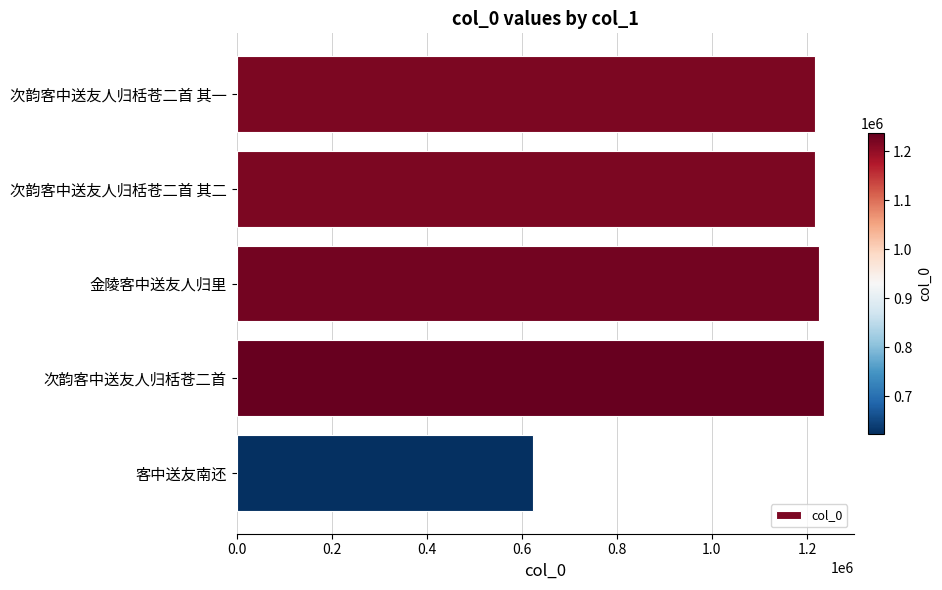

What is the sum of all values?

5520890